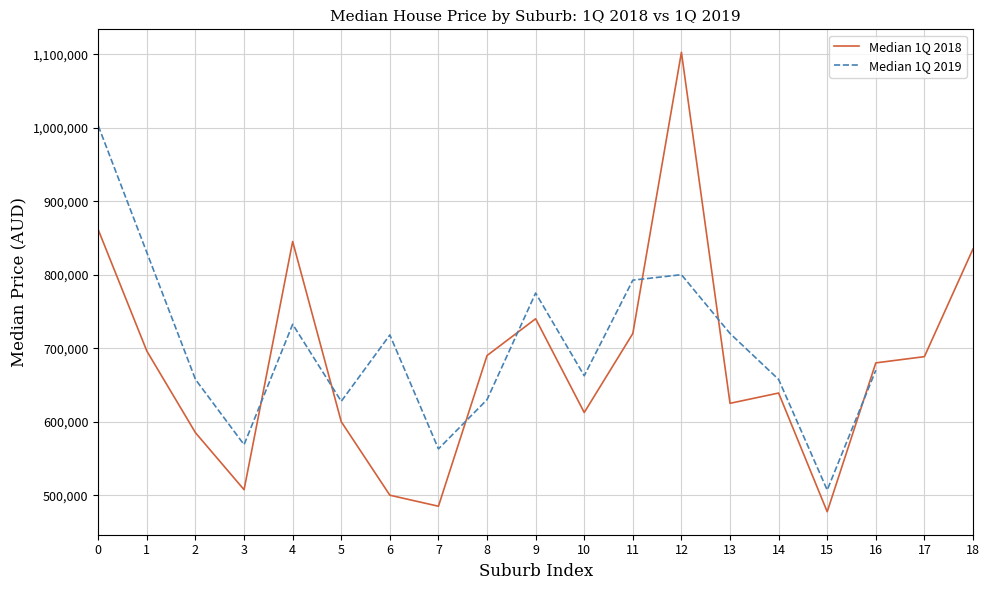

True or false: Median 1Q 2018 has a value of 361328.8 at 11.

False